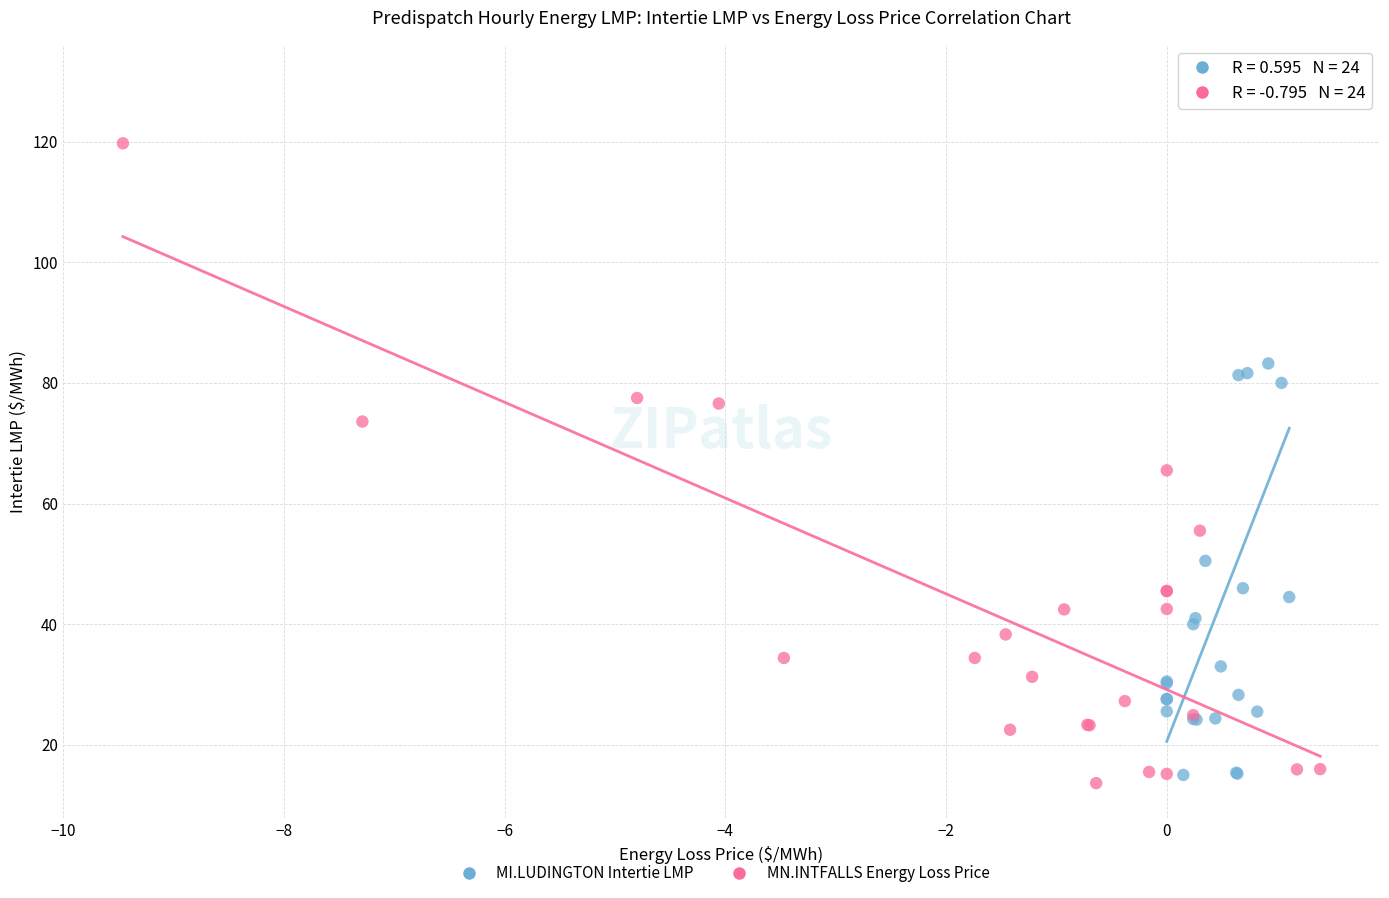

Which series has the widest spread of Y values?

MI.LUDINGTON Intertie LMP